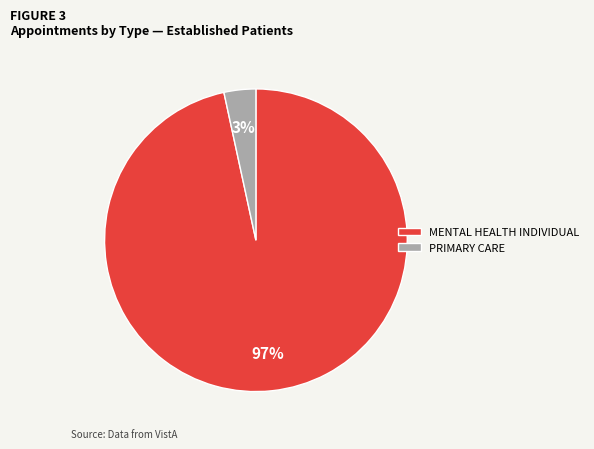

Is it true that PRIMARY CARE is 3% of the pie?

True